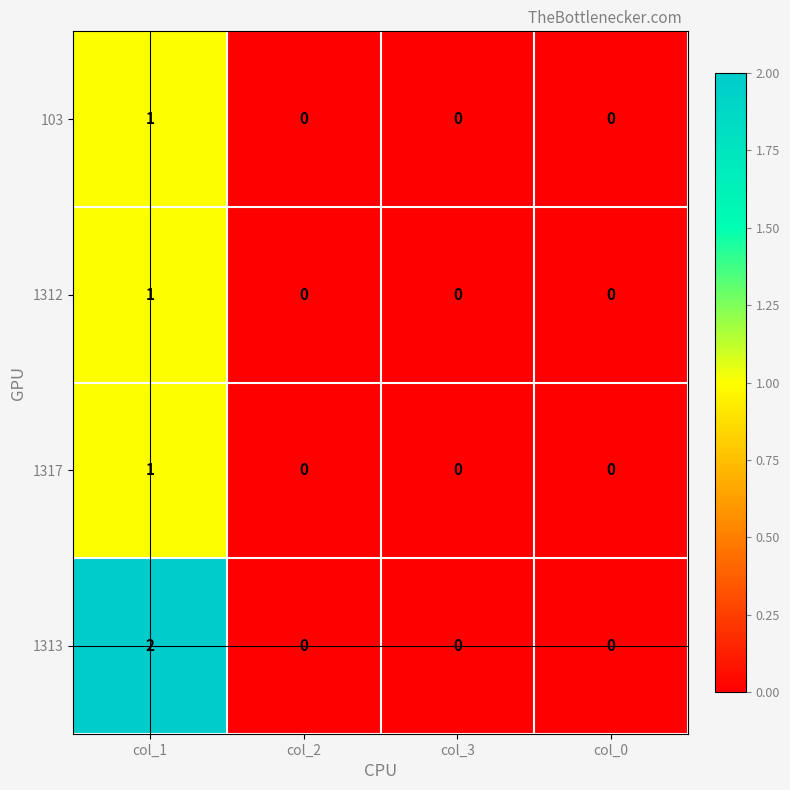

Which series has the widest spread of values?

1313